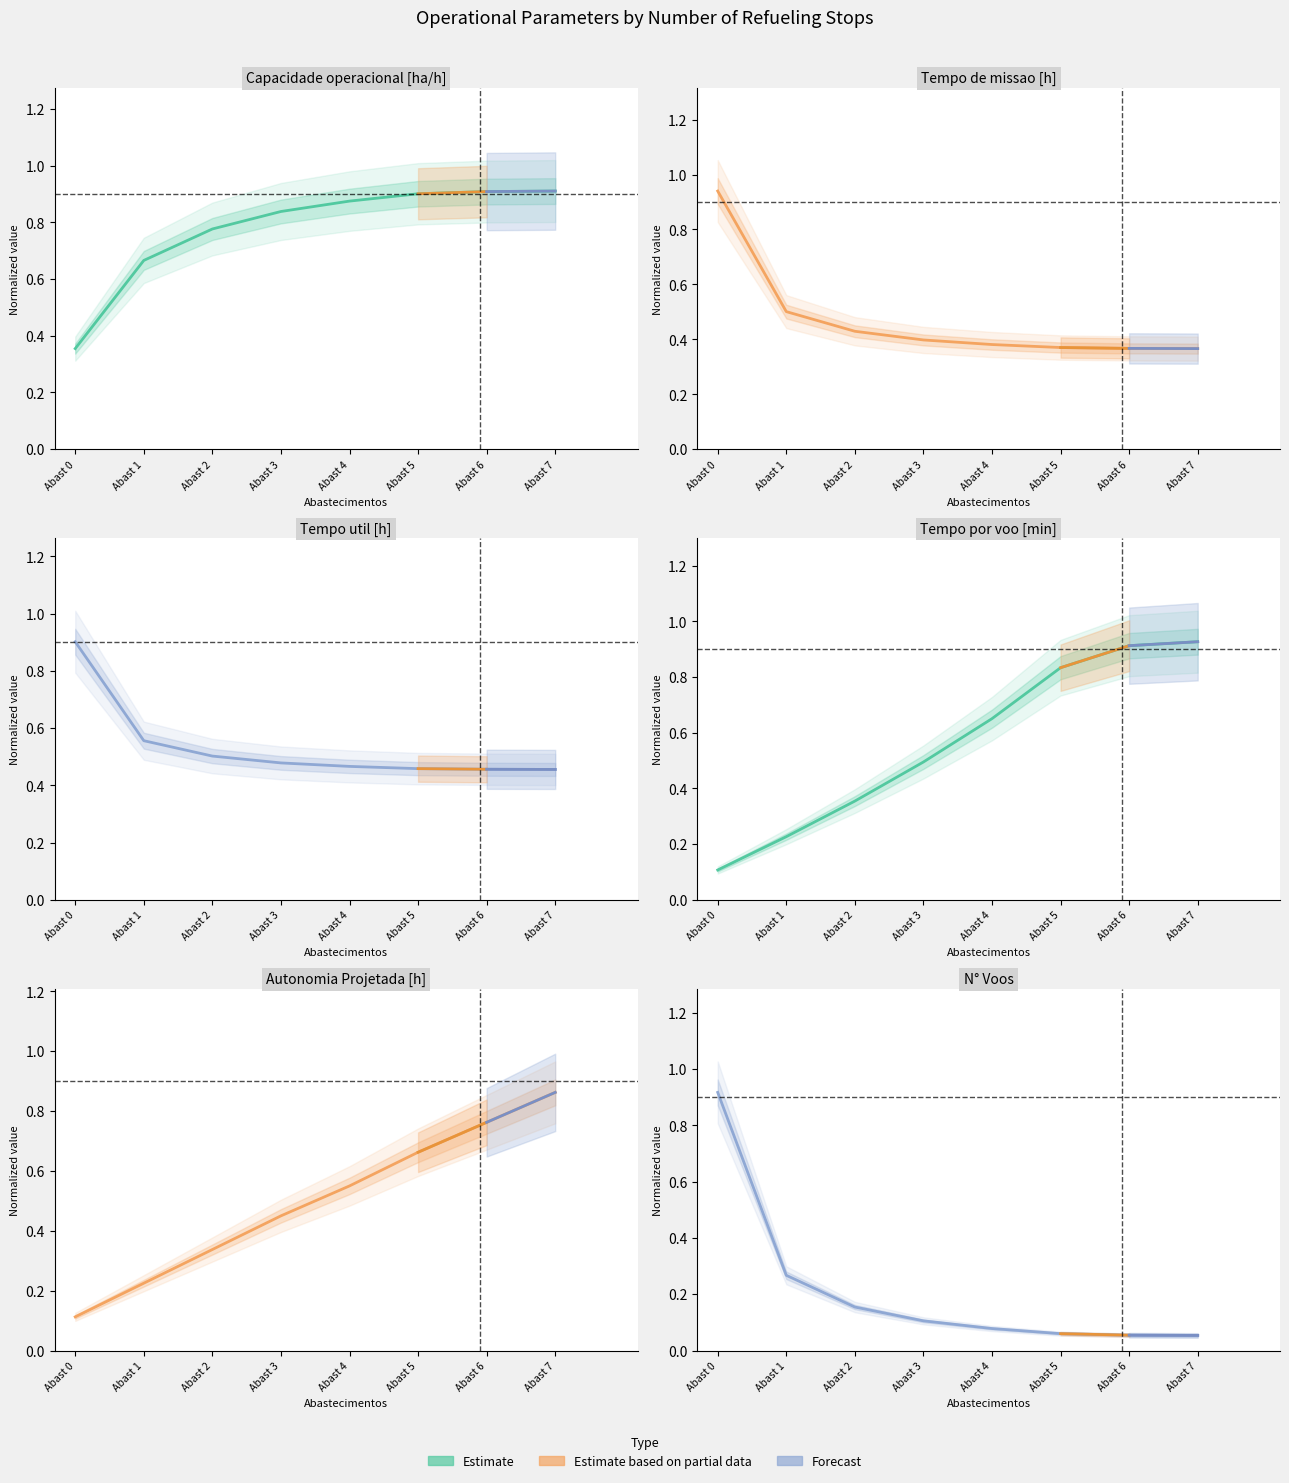

What is the lowest value of the Tempo util [h] series?

0.5